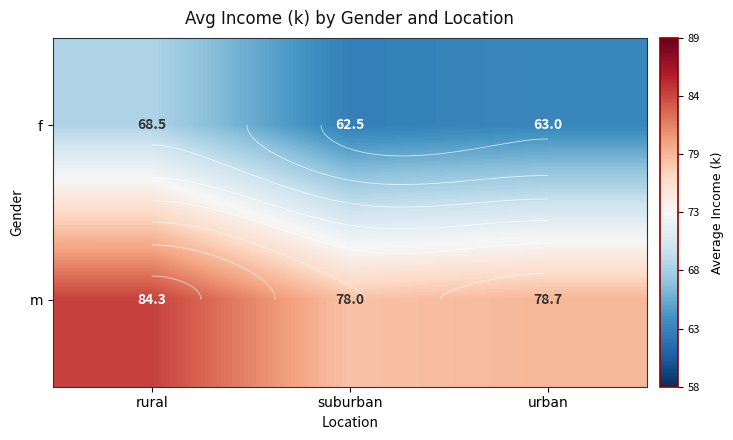

What is the minimum value shown in the chart?

62.5